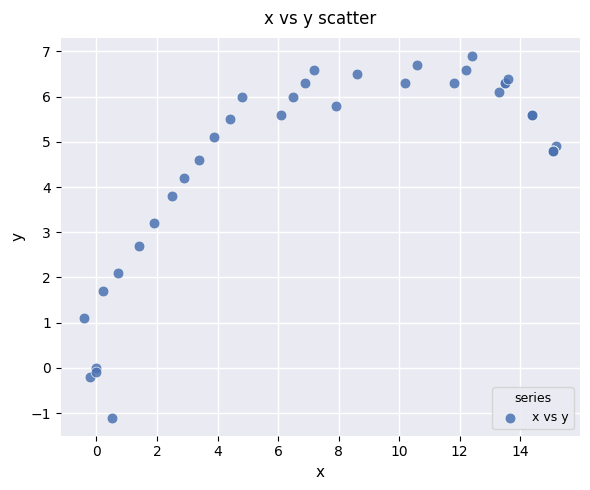

What Y value in the scatter plot is closest to 2?

2.1